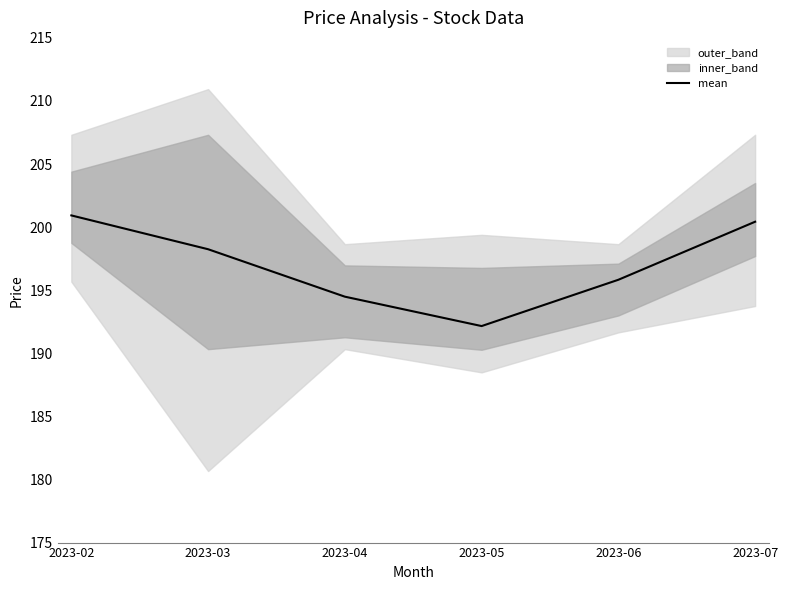

The value at 2023-03 is 198.2. True or false?

True